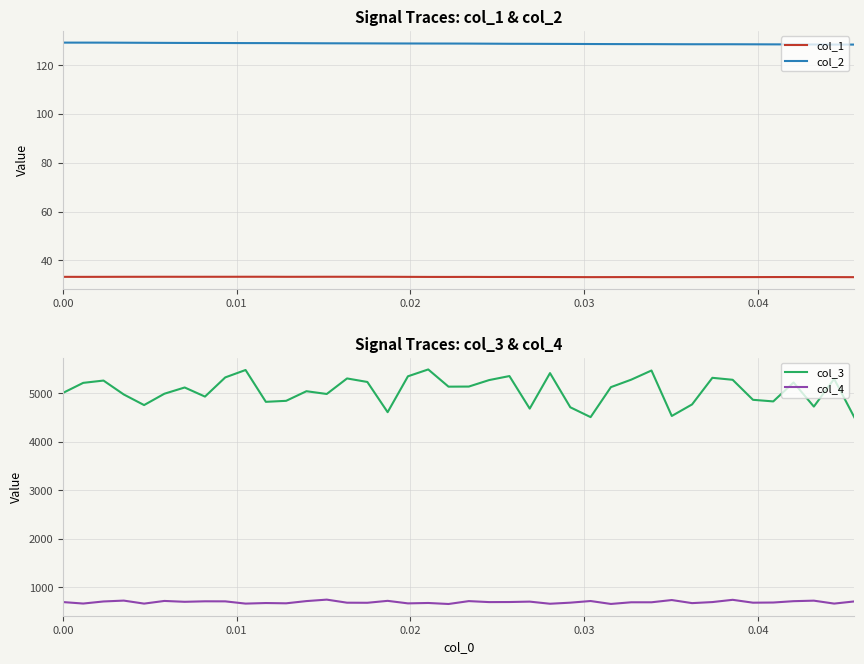

True or false: col_3 and col_1 intersect in this chart.

False